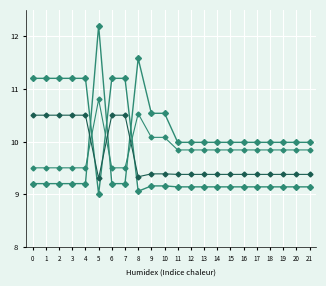

How many distinct data groups are displayed?

4